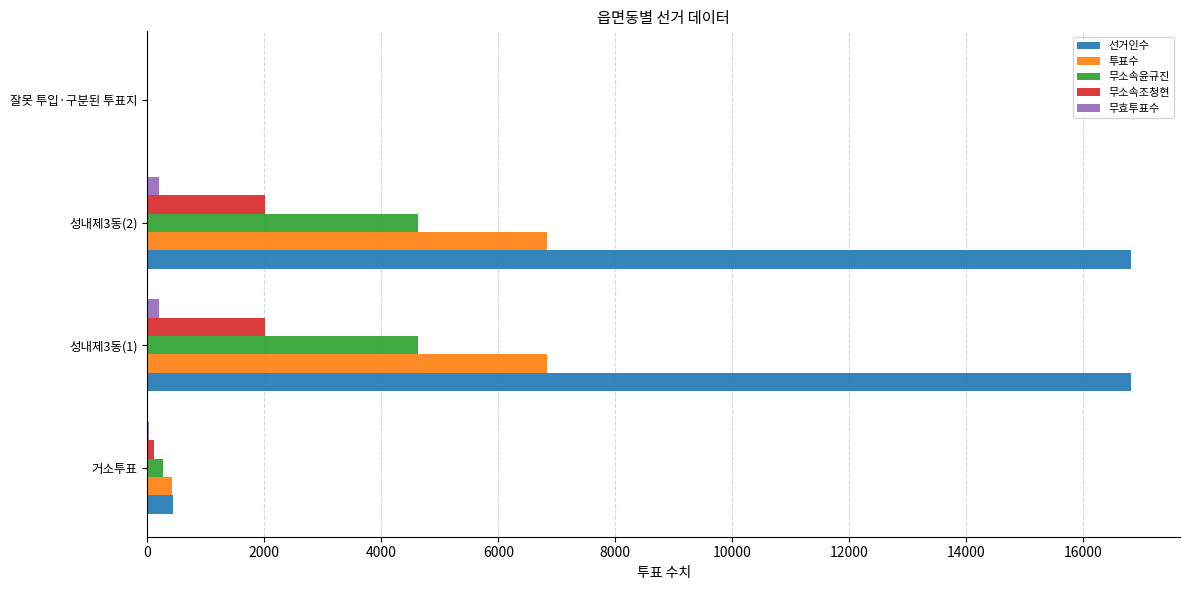

Which series has the largest total across all categories?

선거인수